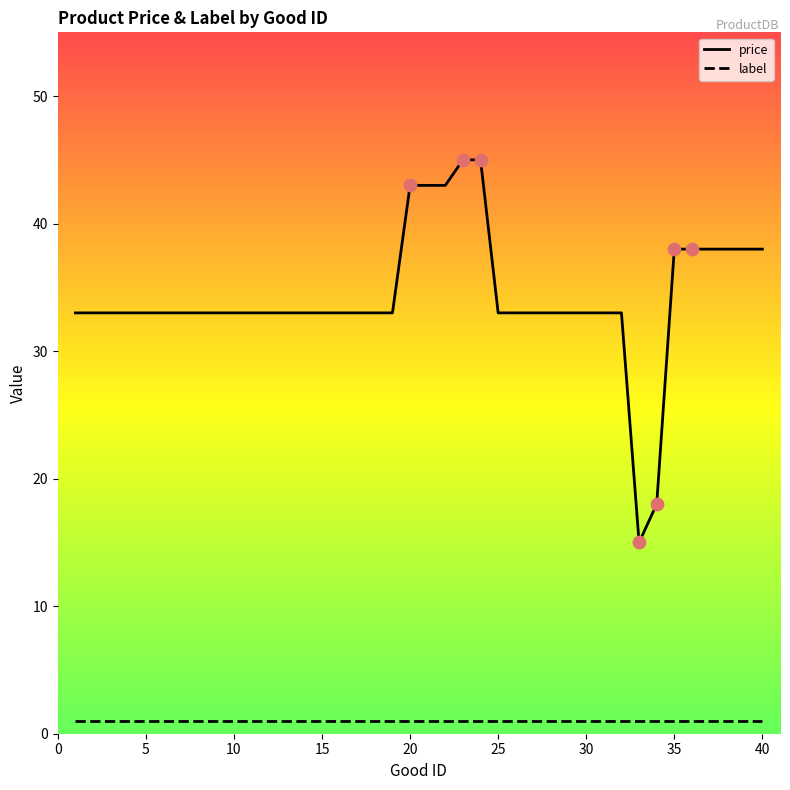

Which series has the widest spread of values?

price